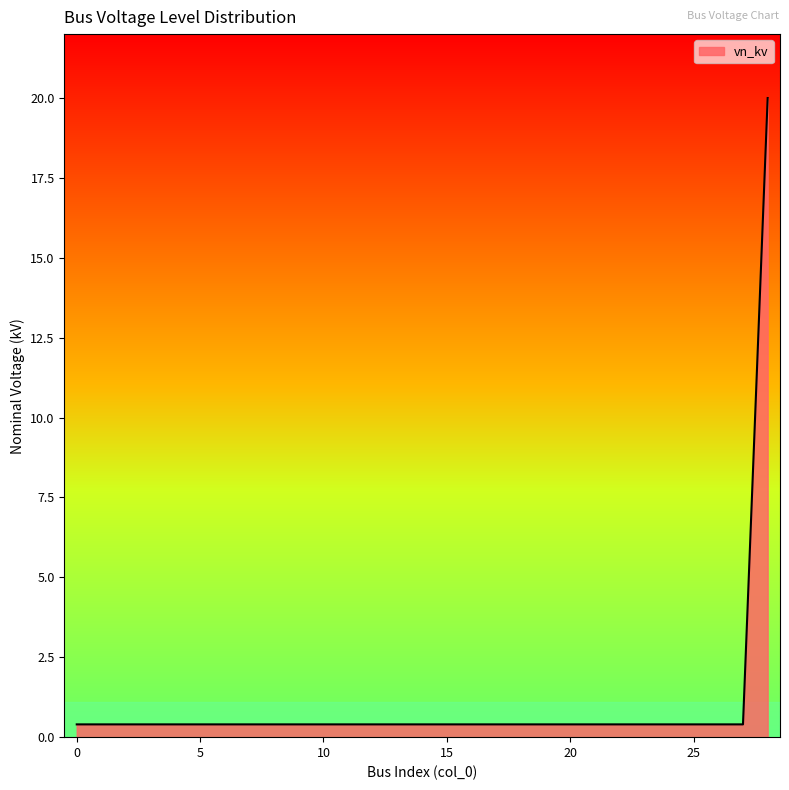

What is the sum of all values?

31.2